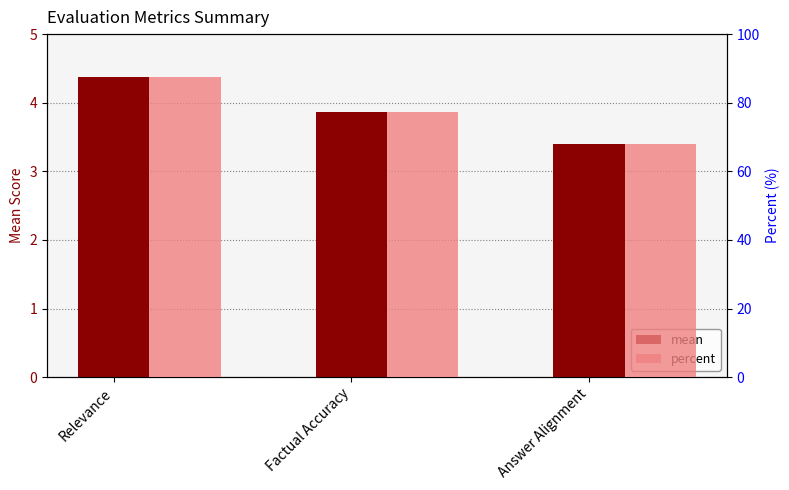

Is the value of mean at Answer Alignment greater than the value of percent at Answer Alignment?

No